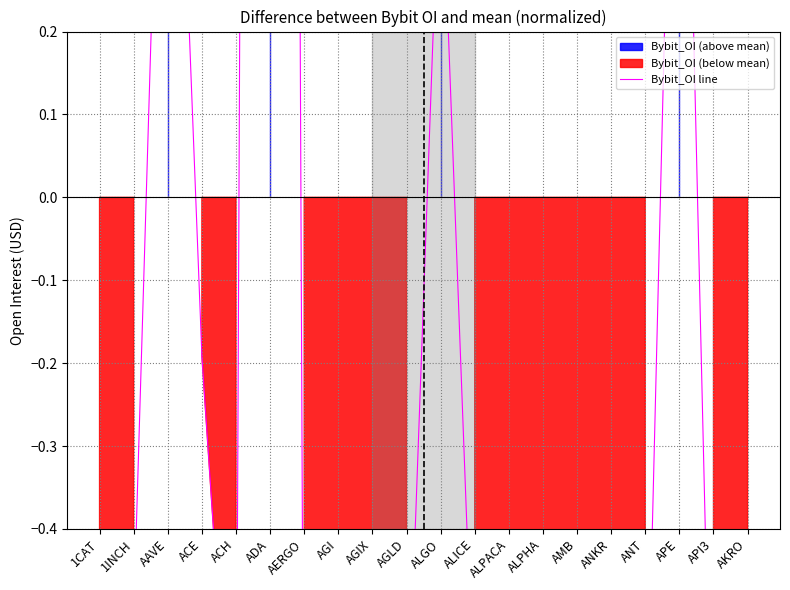

List the labels in order of value, largest first.

ADA, APE, AAVE, ALGO, ACE, ANKR, AGI, 1INCH, AGIX, ALICE, 1CAT, AGLD, ALPHA, ANT, AKRO, ACH, API3, AMB, ALPACA, AERGO